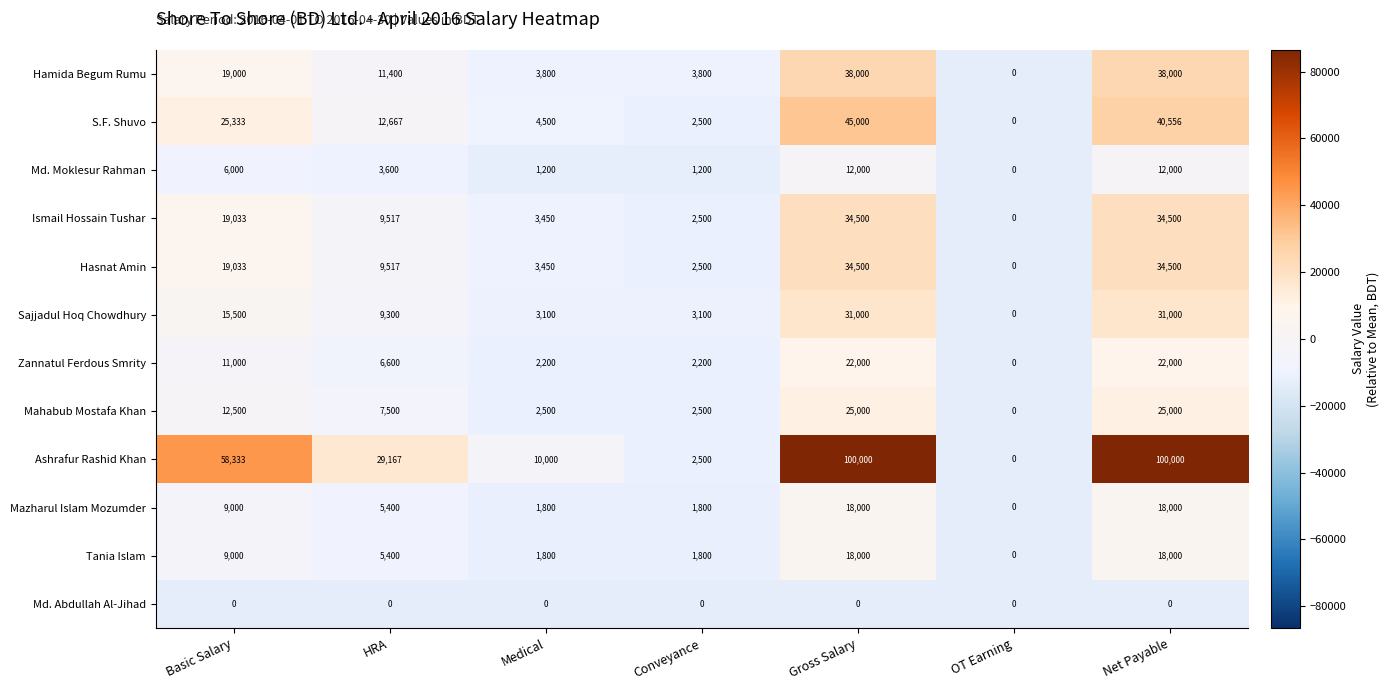

How many distinct data groups are displayed?

12